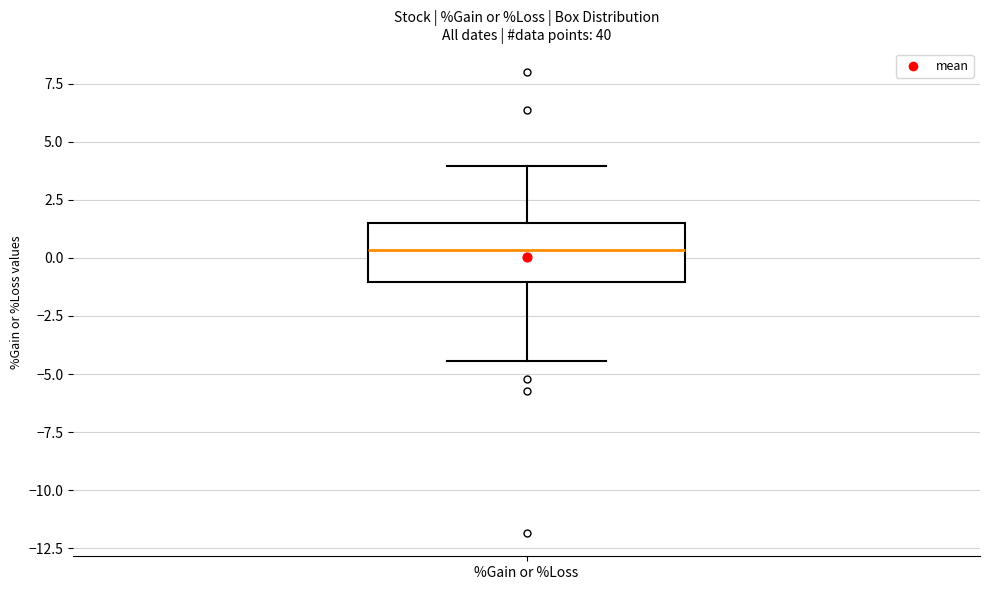

Read this box plot against the y-axis: the position of the median line, the range covered by the box, and the ends of both whiskers. The values are not printed on the chart, so give them approximately, as read against the axis.

median 0.5, box -1.0 to 1.5, whiskers -4.5 to 4.0